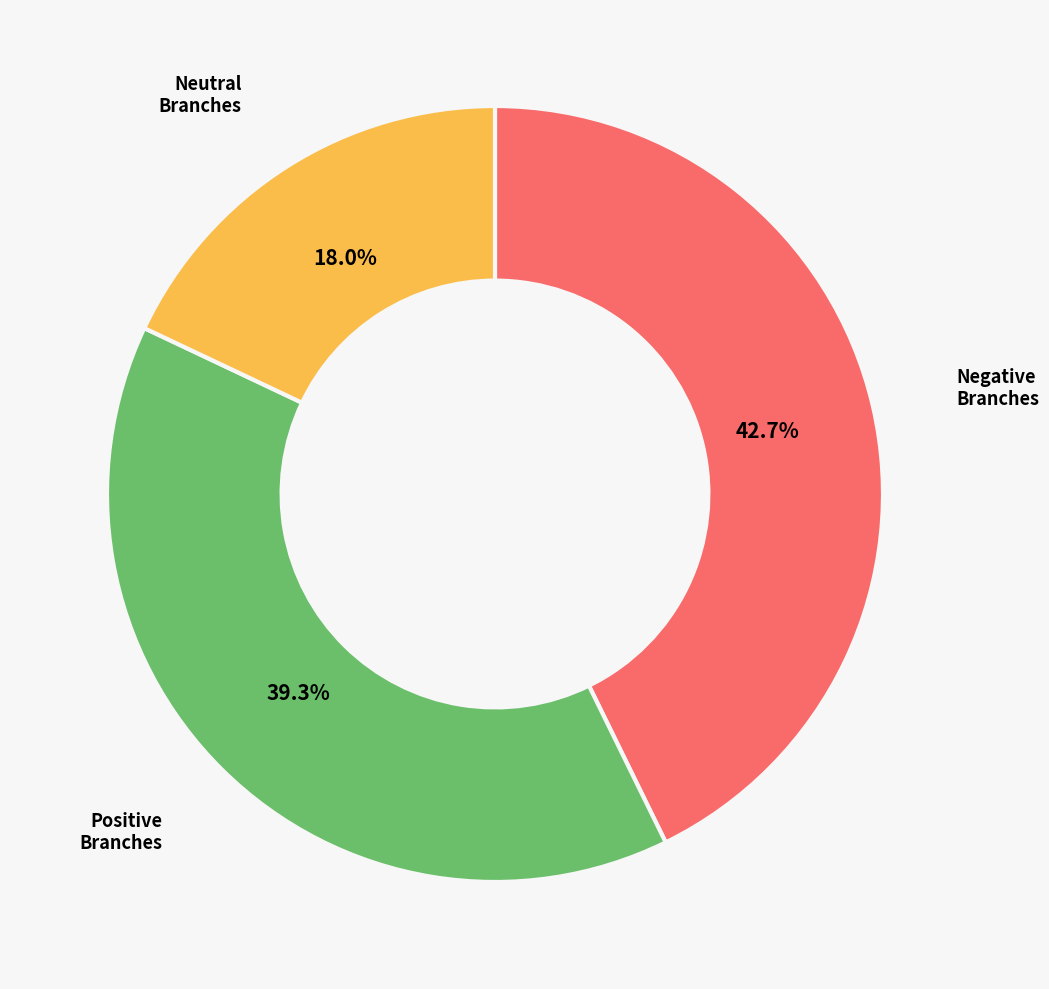

Does Neutral Branches represent more than half of the total?

No